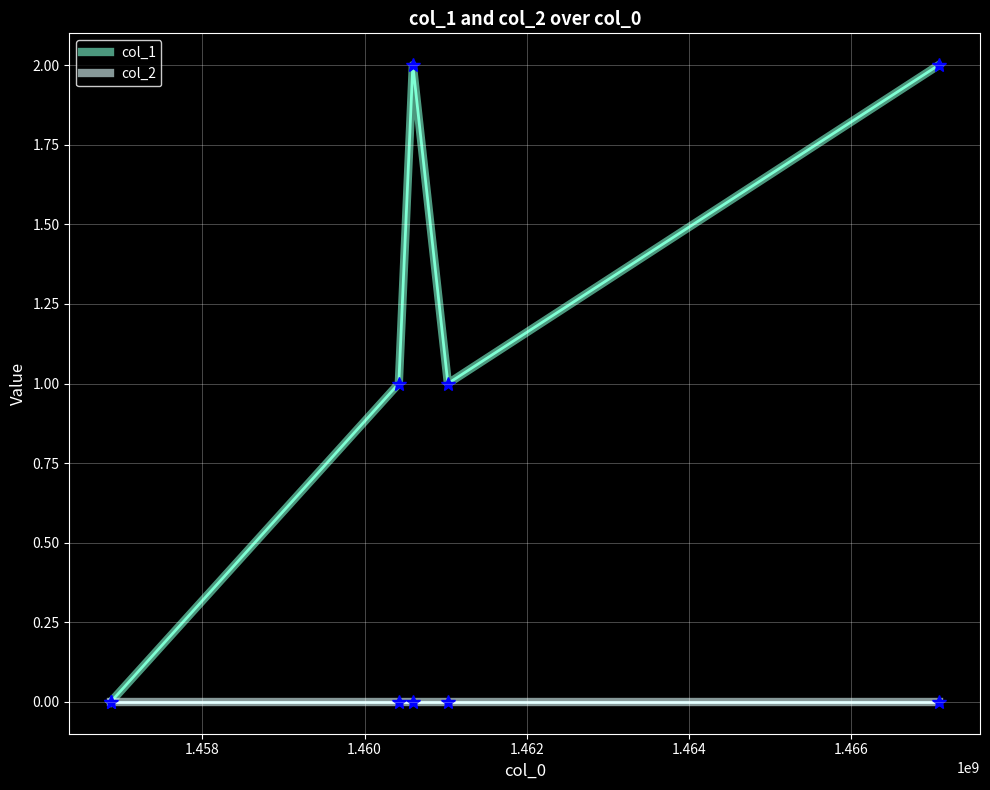

List the series in order of their overall mean, lowest first.

col_2, col_1